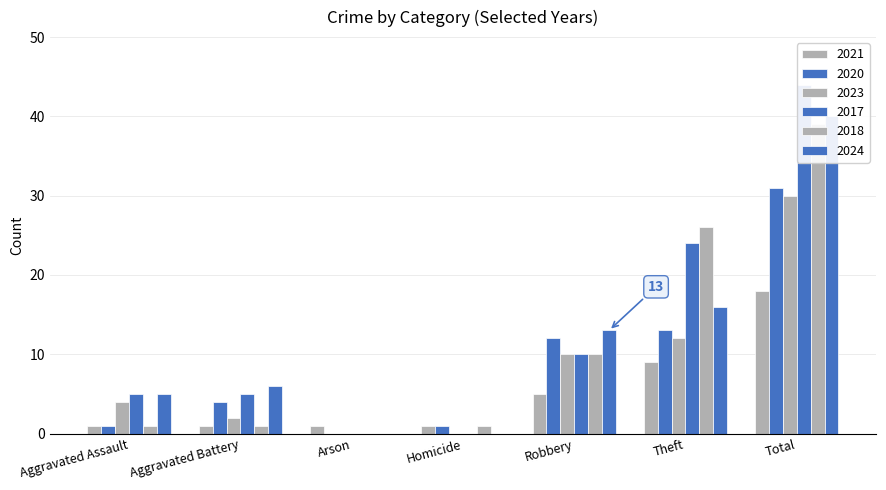

At how many categories does at least one series exceed 3?

5